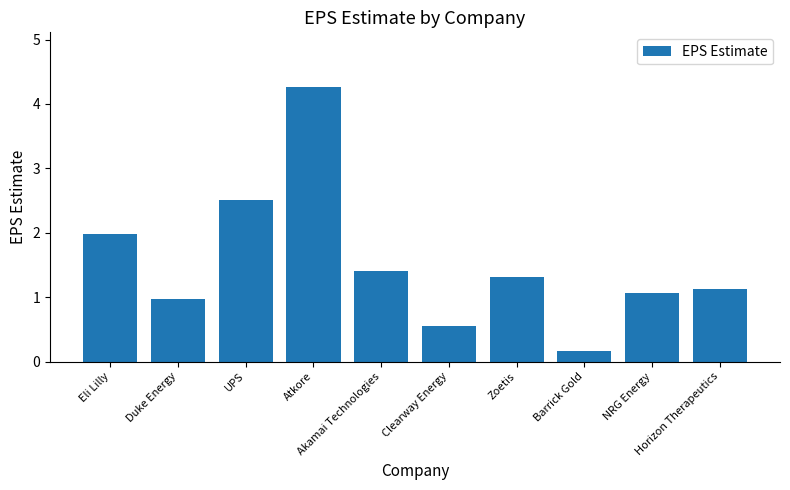

What is the label of the 6th bar from the left?

Clearway Energy